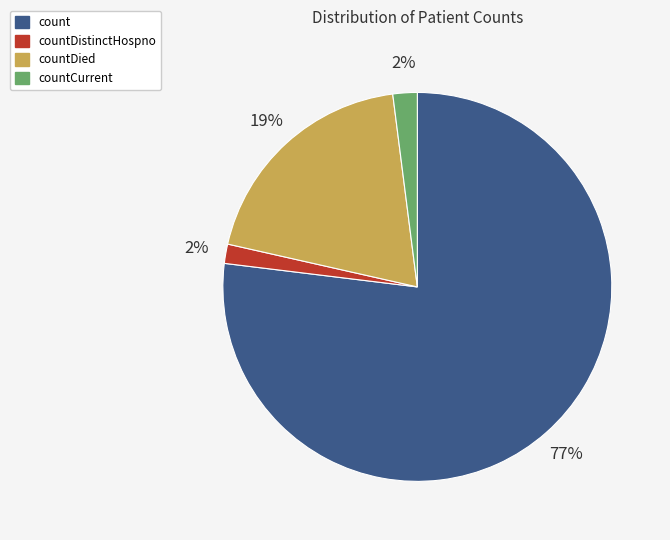

Does any single category account for the majority?

Yes